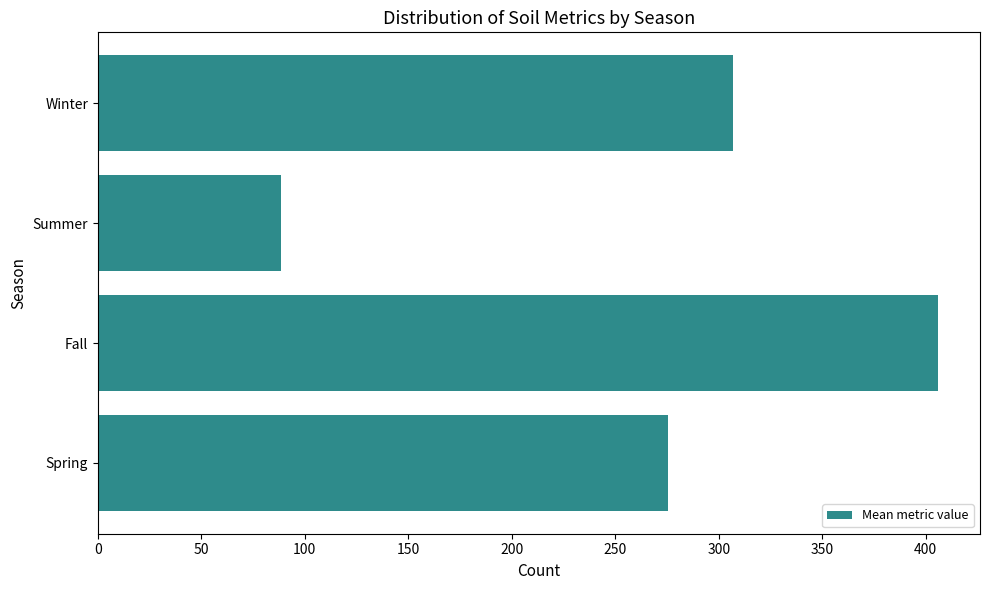

What is the average value?

269.1